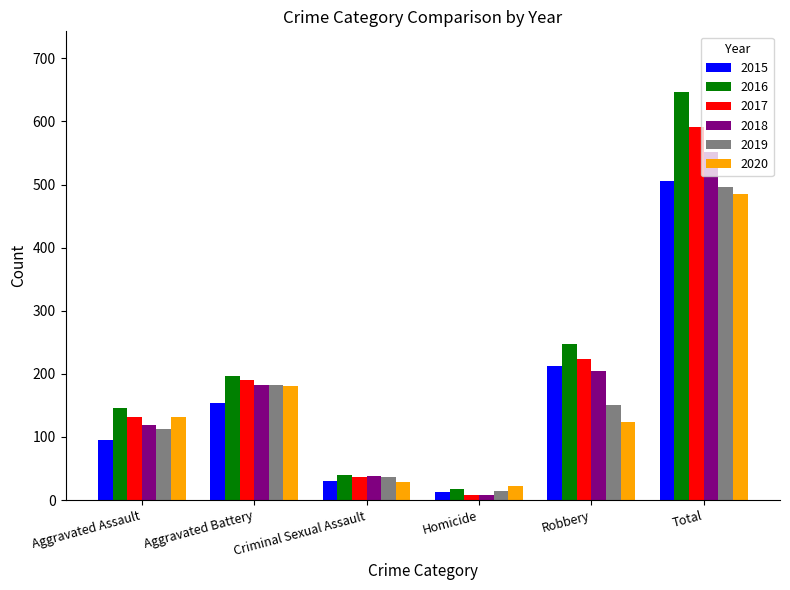

Which series has the widest spread of values?

2016